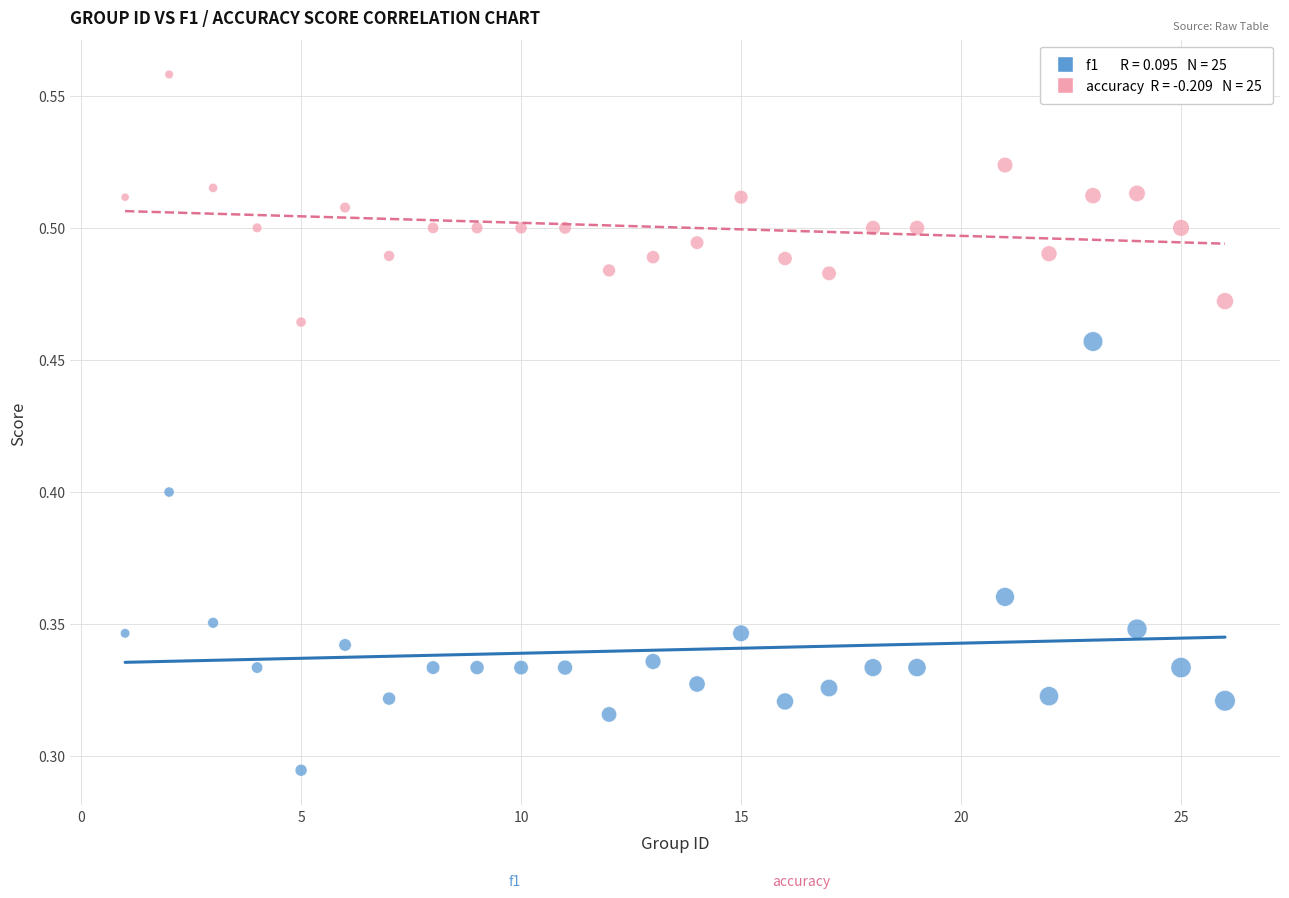

Across all data points, what is the range of X values (max minus min)?

25.0